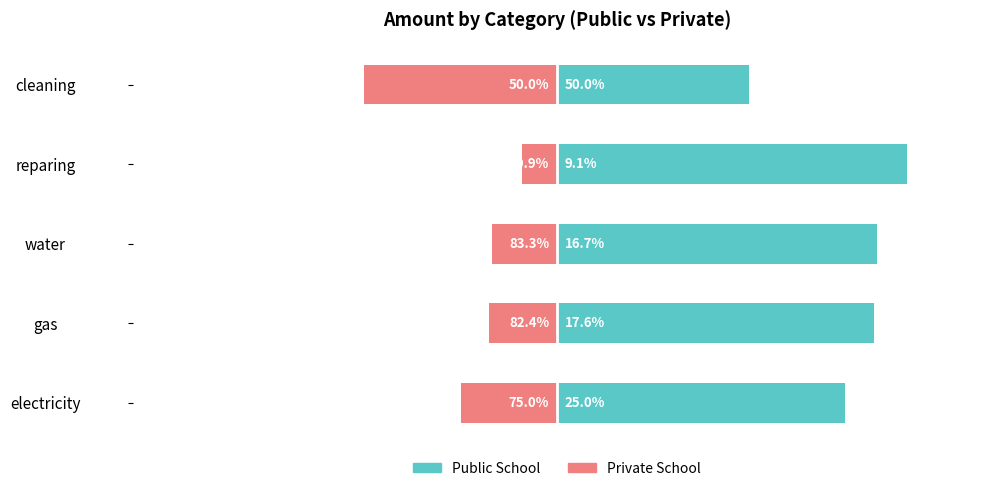

How many bars are there in each group?

2